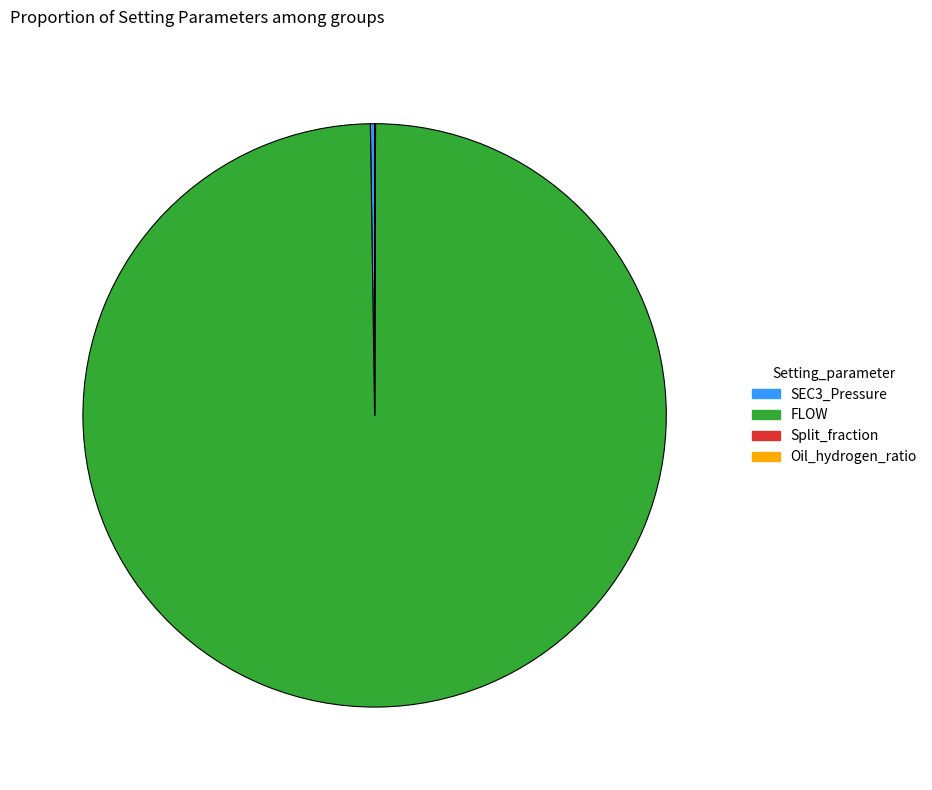

Is there a majority slice in this chart?

Yes